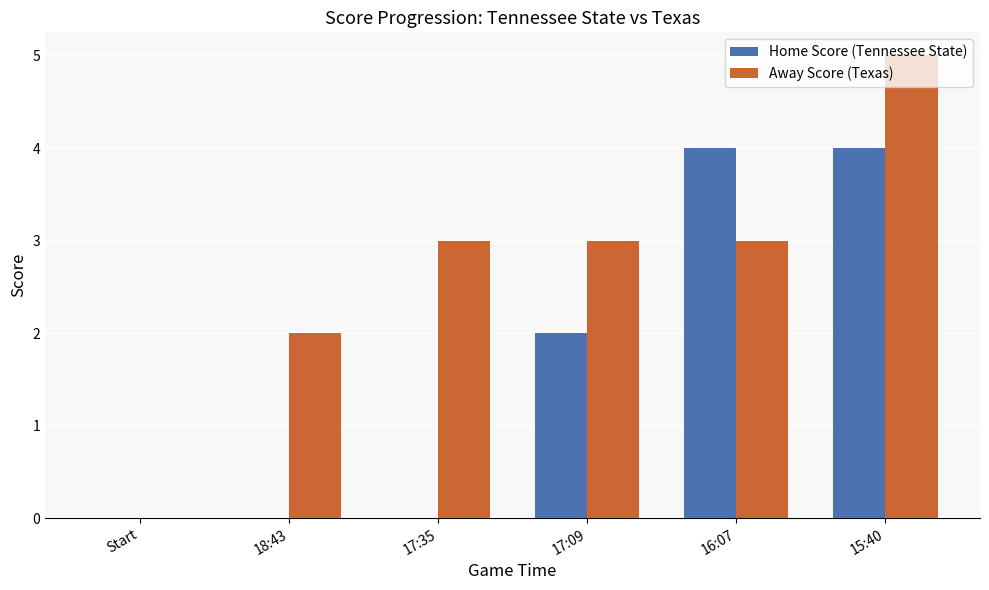

The value of Home Score (Tennessee State) at 16:07 is 4. True or false?

True